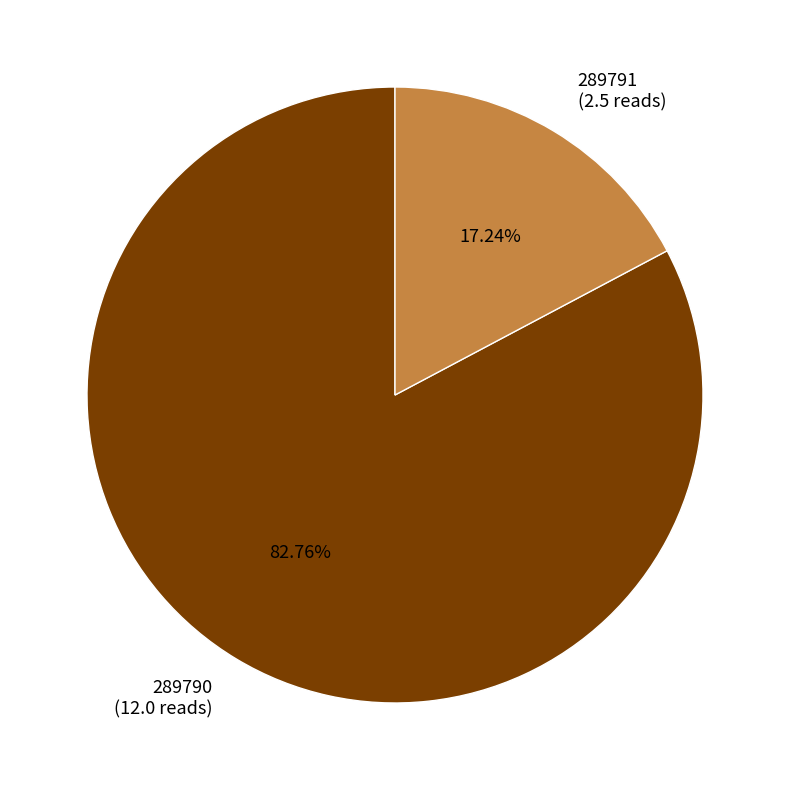

What is the ratio of the value at 289791 to the value at 289790?

0.2